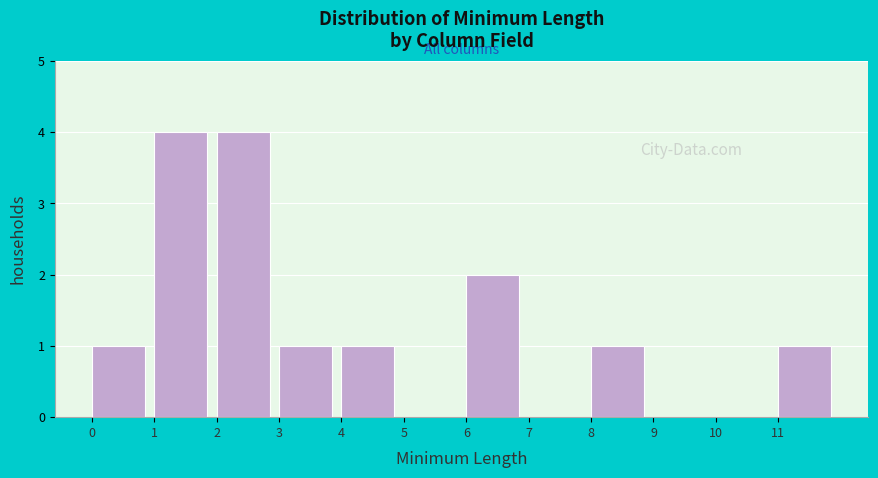

Reading left to right, list every bar in this chart as the range it spans on the x-axis followed by its height. The values are not printed on the chart, so give them approximately, as read against the axis.

0 to 1: 1
1 to 2: 4
2 to 3: 4
3 to 4: 1
4 to 5: 1
5 to 6: 0
6 to 7: 2
7 to 8: 0
8 to 9: 1
9 to 10: 0
10 to 11: 0
11 to 12: 1